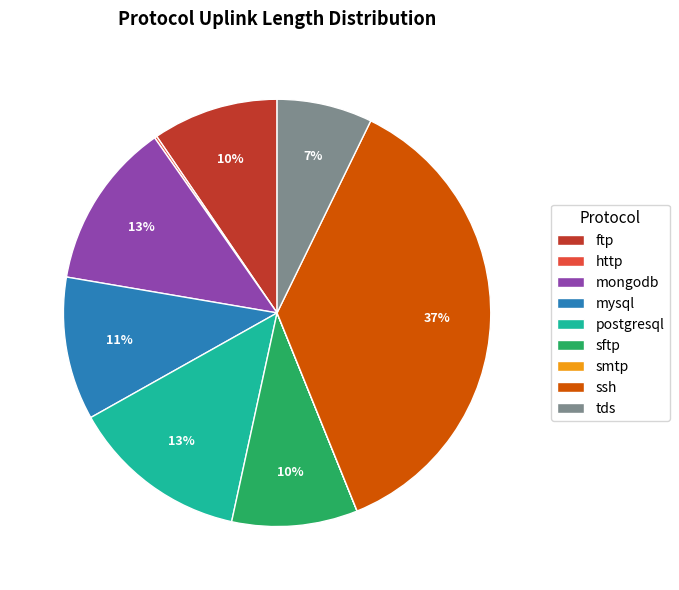

Do tds and mysql together represent more than half of the pie?

No